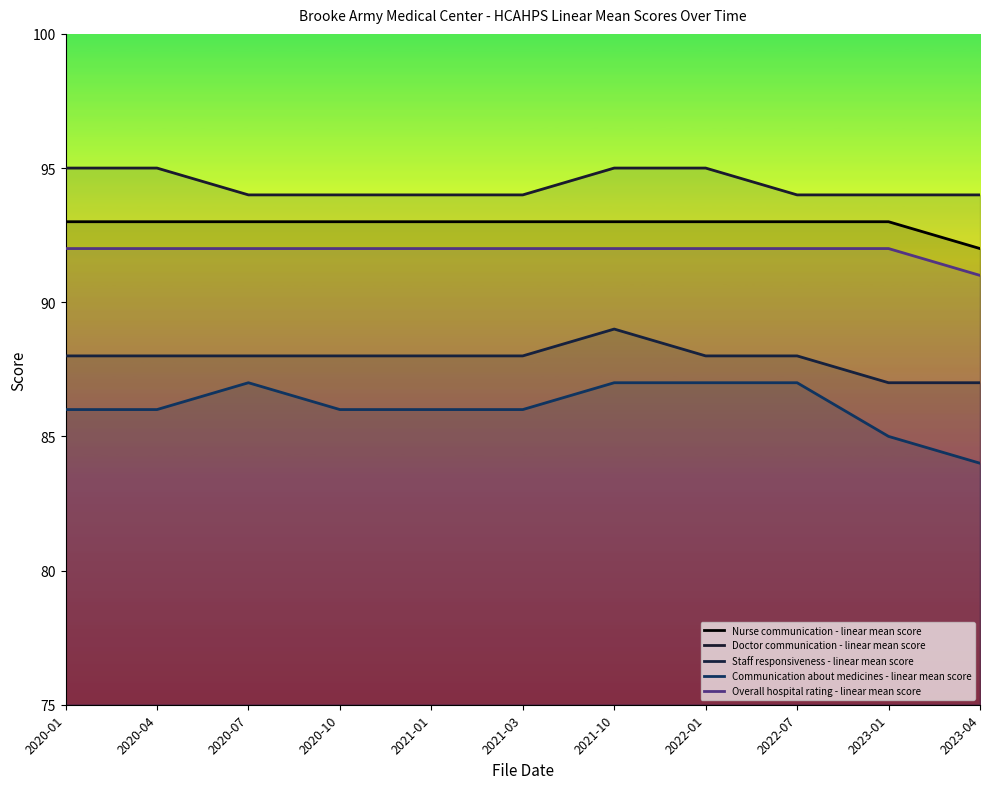

Count the number of data series in this chart.

5